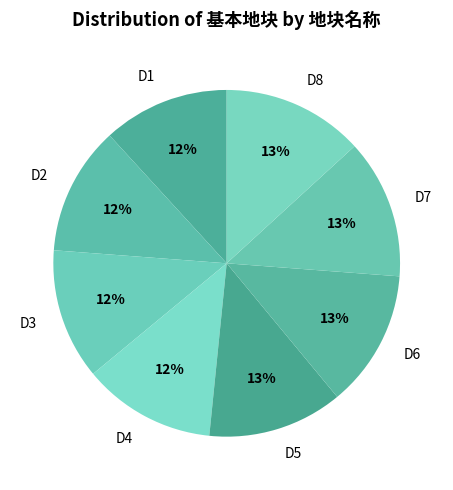

What is the ratio of the value at D3 to the value at D1?

1.0